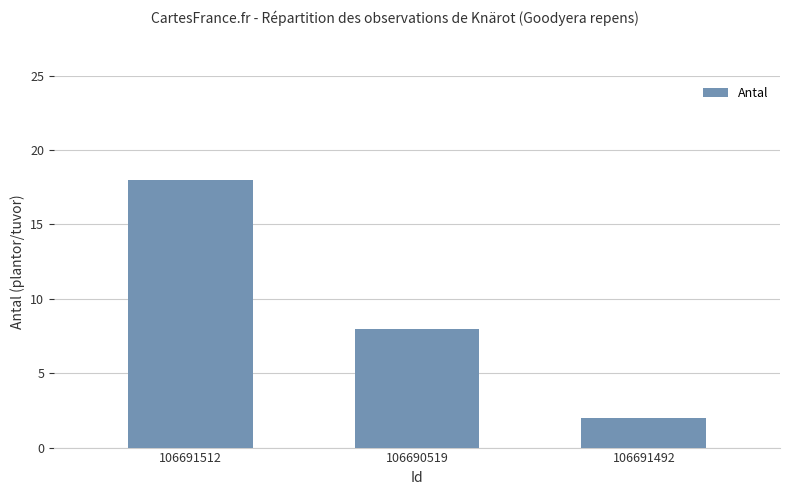

Between 106691512 and 106691492, which is larger?

106691512